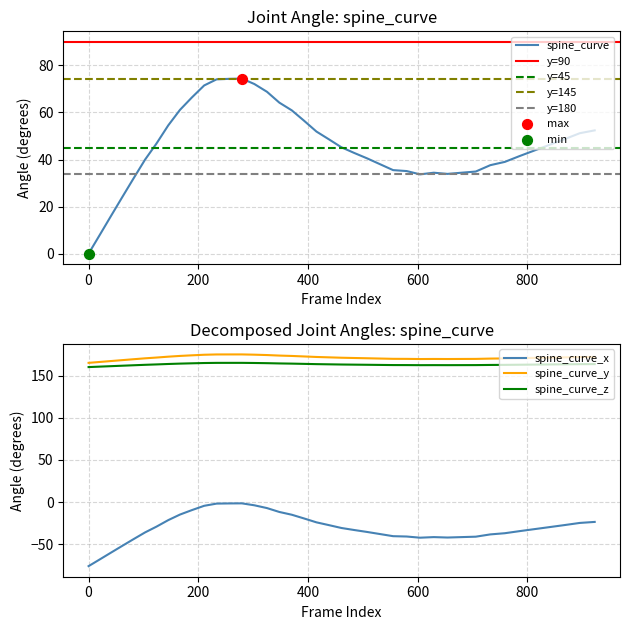

What is the lowest value of the spine_curve_z series?

160.0